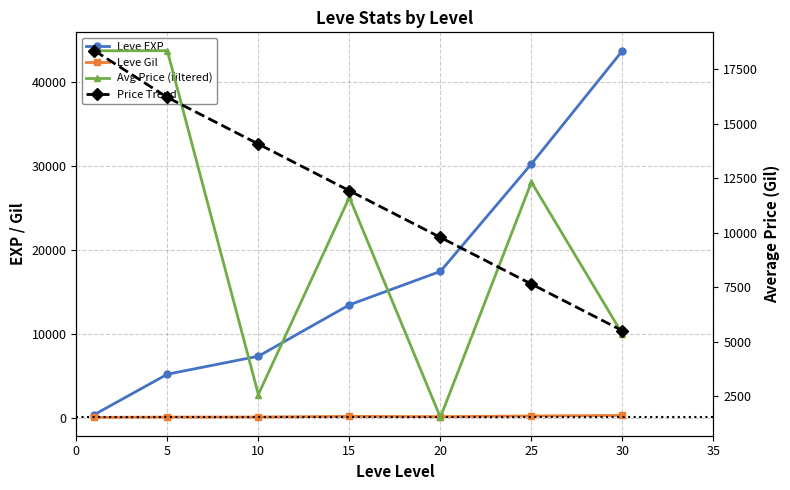

What is the greatest value displayed?

43730.0